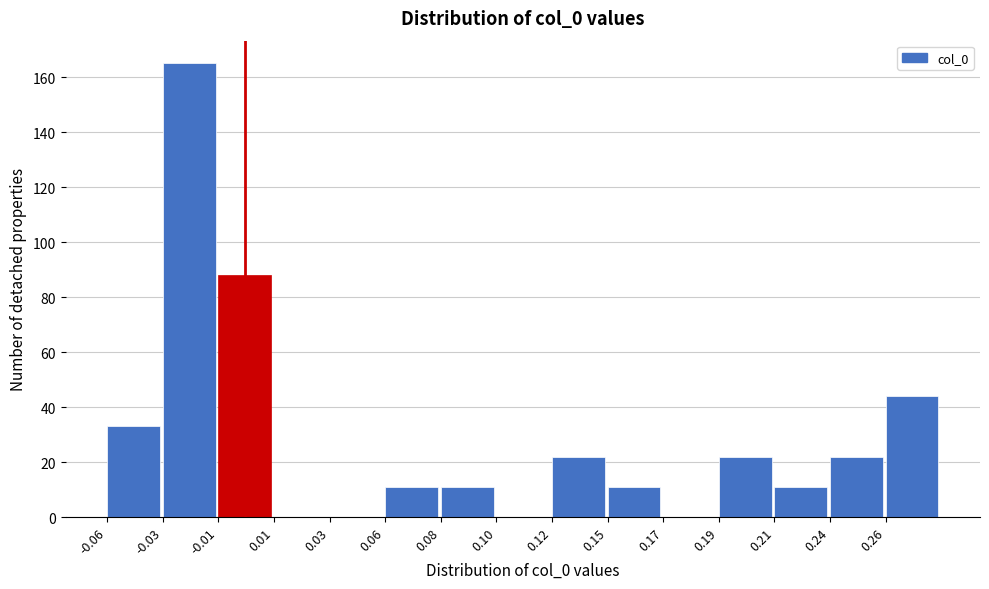

Reading left to right, extract all data points from this chart.

-0.06=33	-0.03=165	-0.01=88	0.01=0	0.03=0	0.06=11	0.08=11	0.10=0	0.12=22	0.15=11	0.17=0	0.19=22	0.21=11	0.24=22	0.26=44